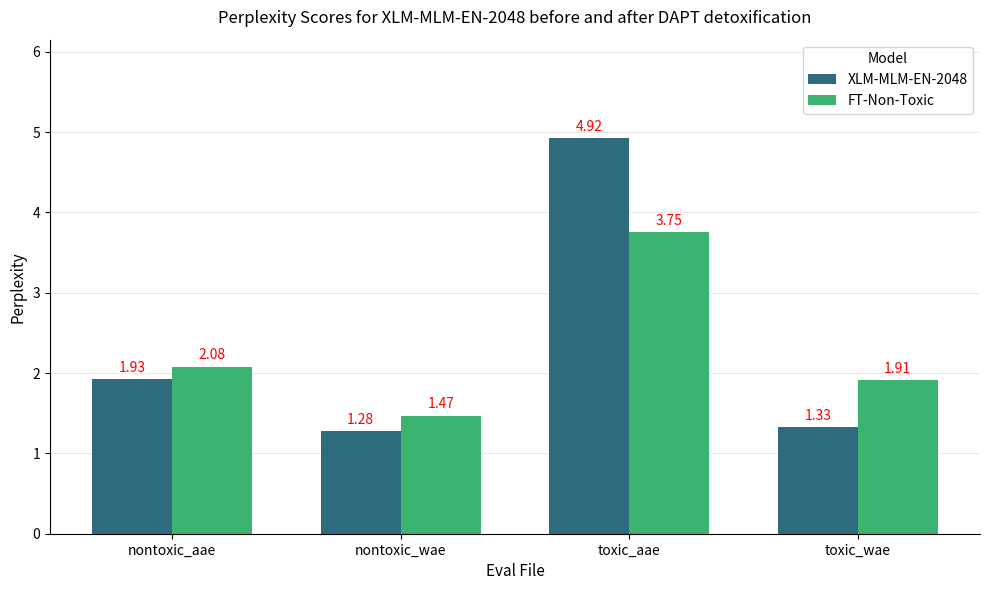

How many groups of bars are there?

4